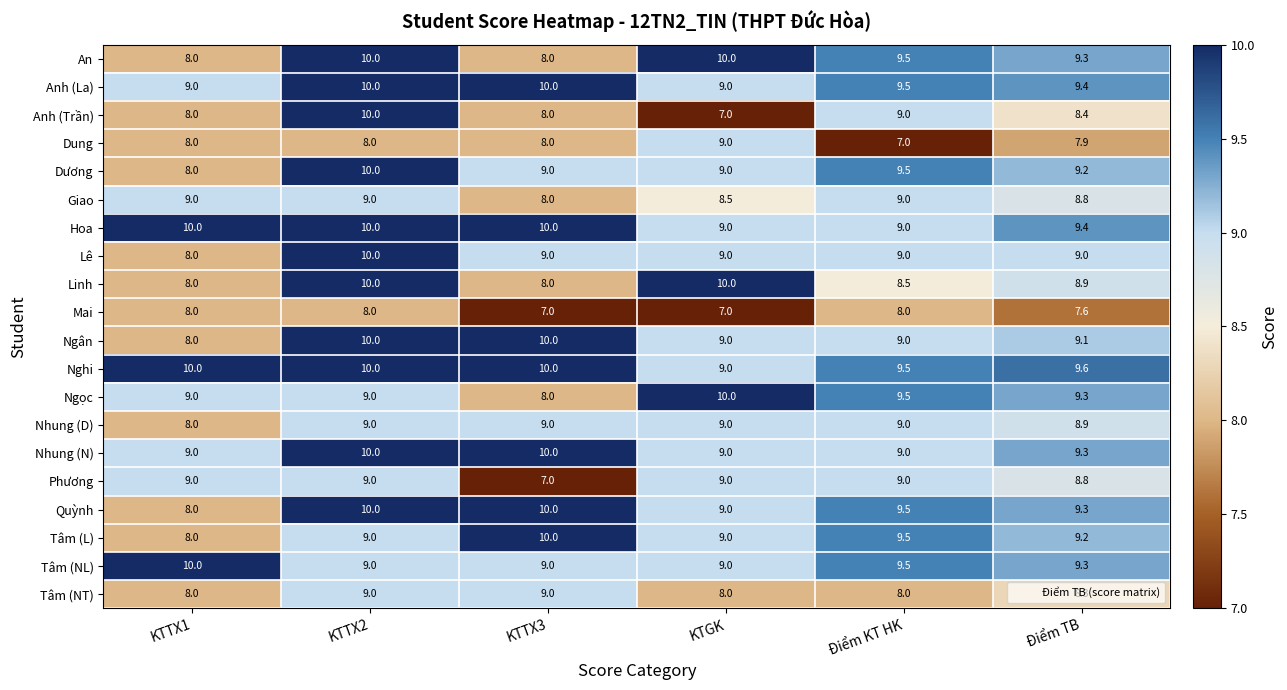

At how many categories does at least one series exceed 8?

6